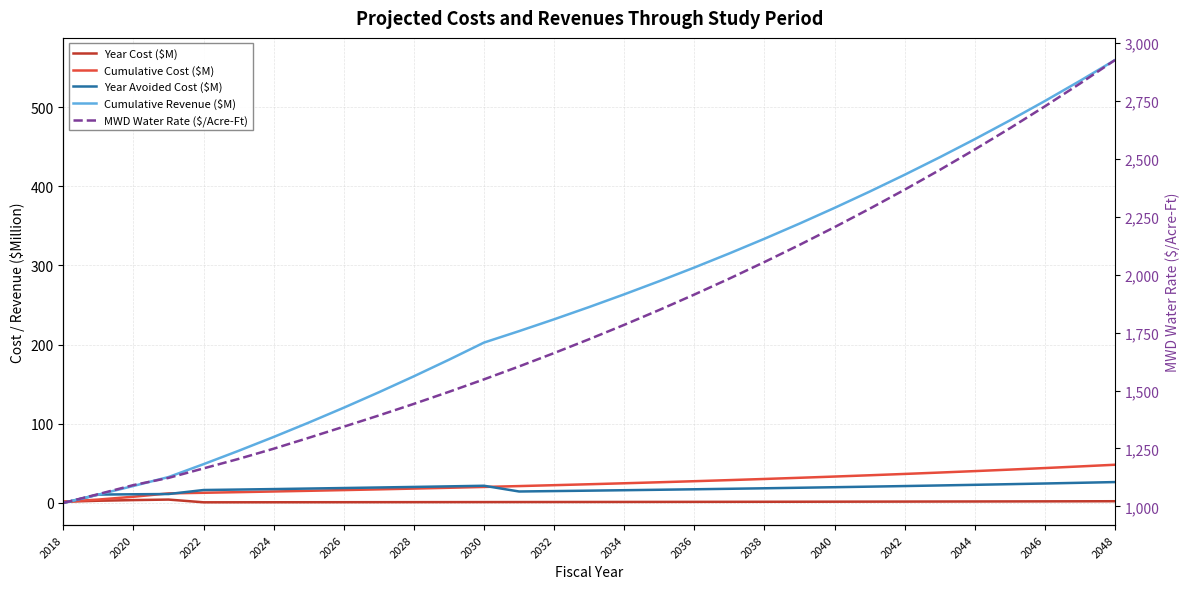

What is the difference between the maximum and minimum values in the Cumulative Revenue ($M) series?

559.5